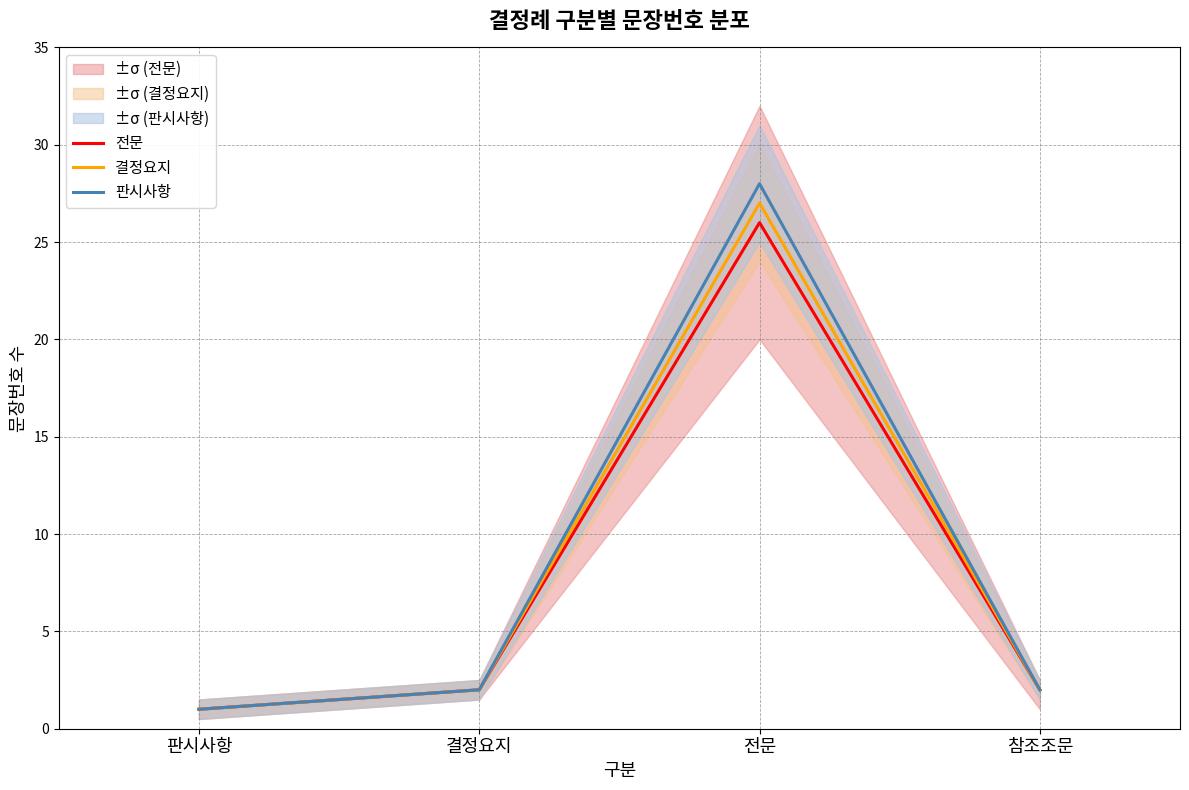

What position from the left is 판시사항?

1